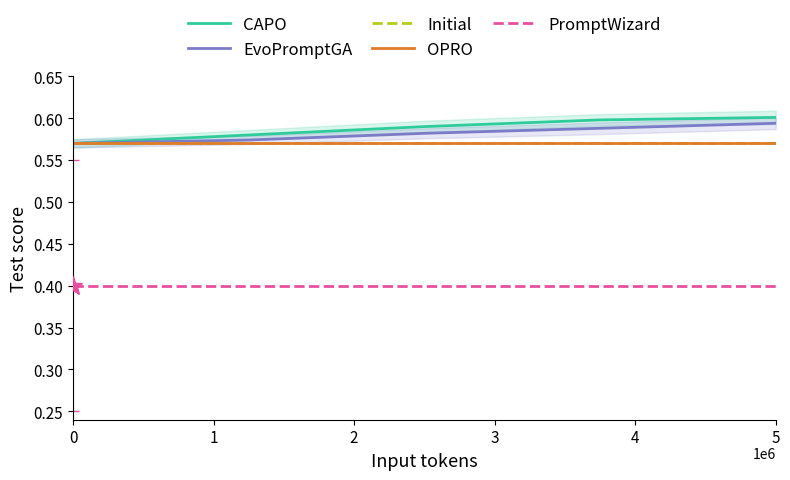

Which series has the largest total across all categories?

CAPO